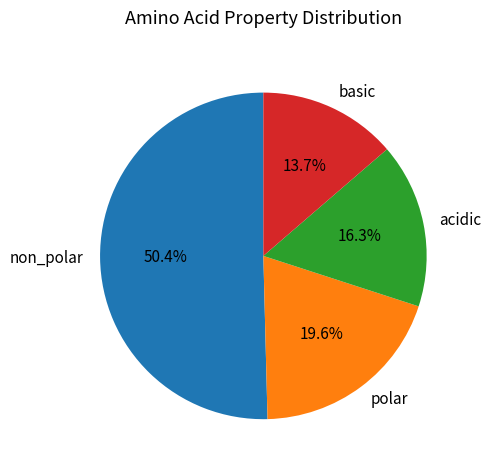

Which slice is the largest?

non_polar